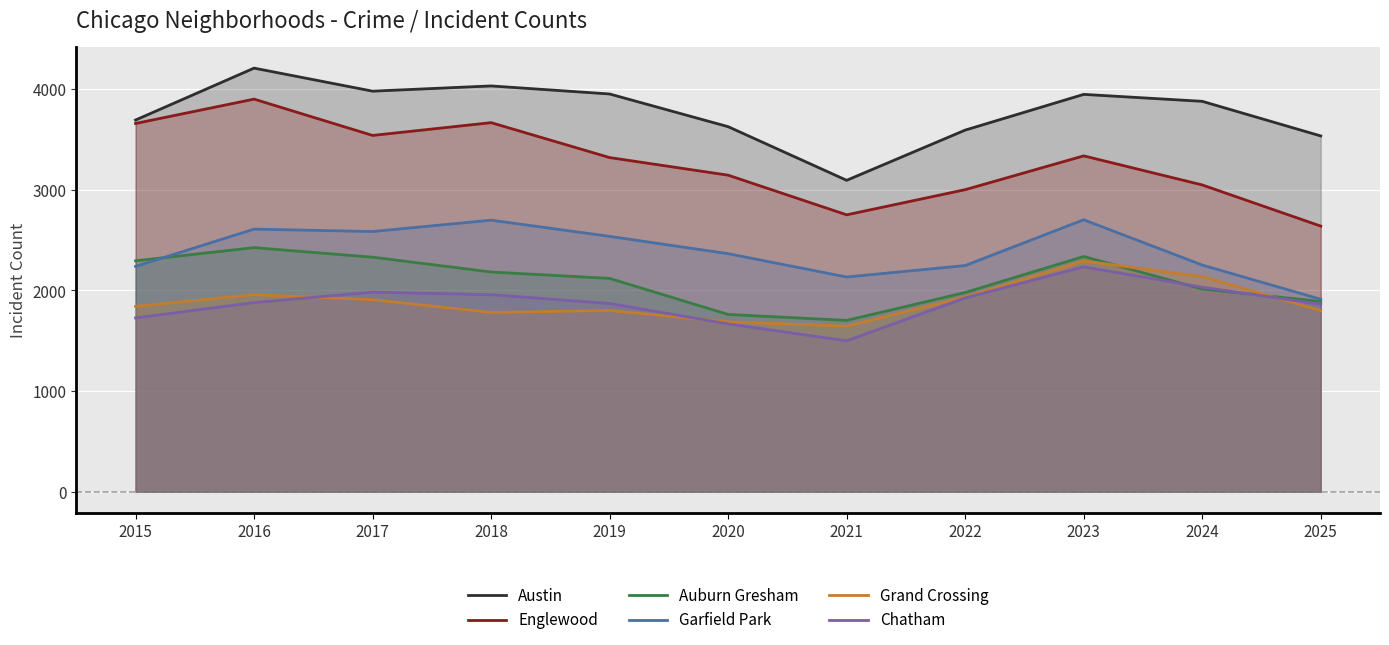

The value of Grand Crossing at 2019 is 1801. True or false?

True